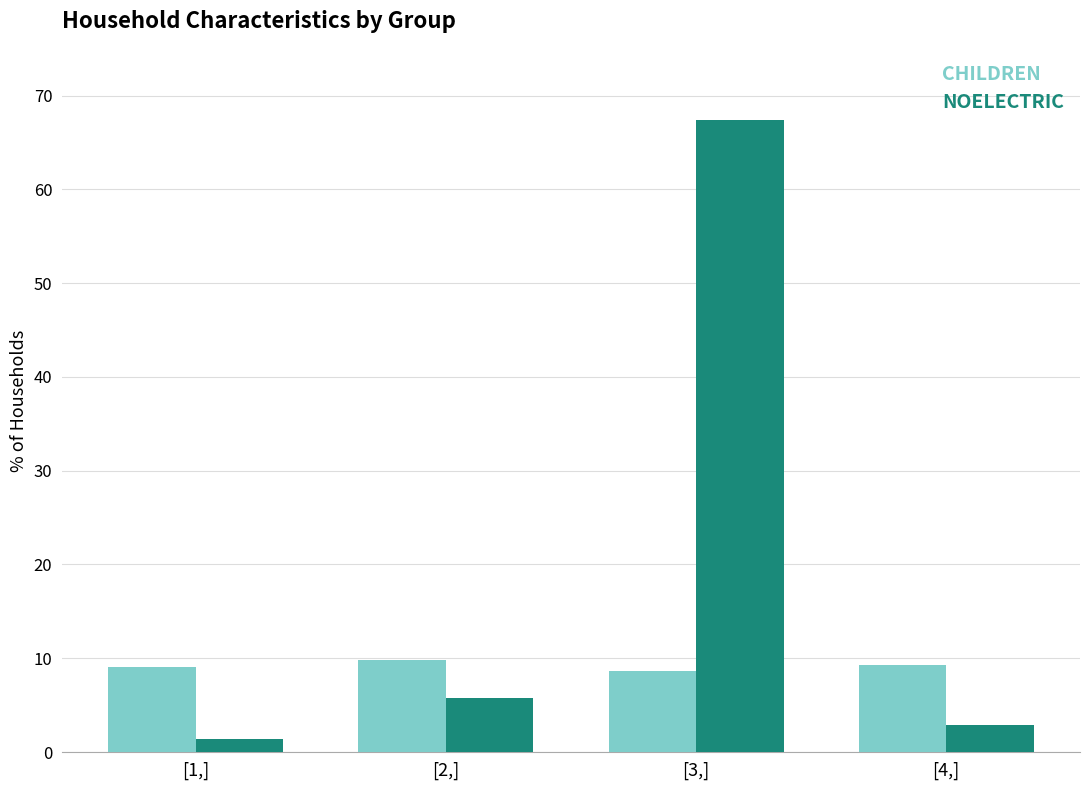

Which series changed the most between [2,] and [3,]?

NOELECTRIC